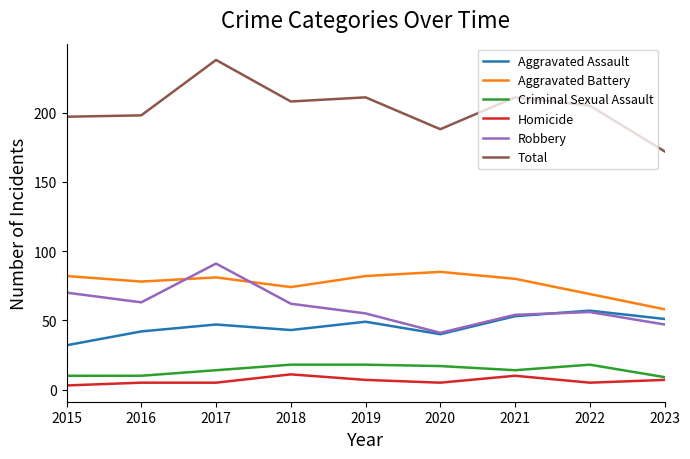

True or false: Aggravated Battery has a value of 45 at 2015.

False